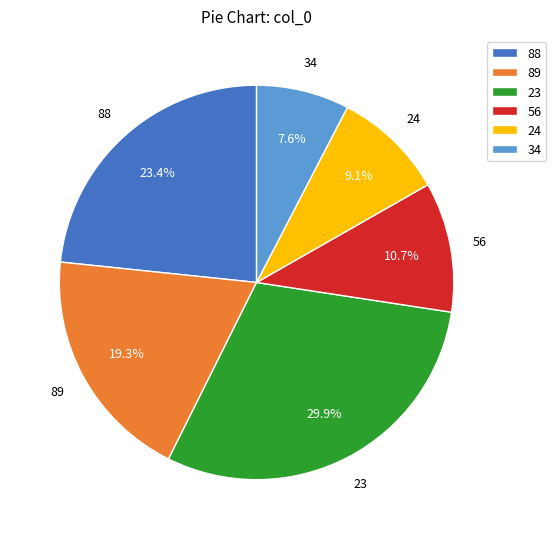

What percentage is the 56 slice, to the nearest percent?

11%